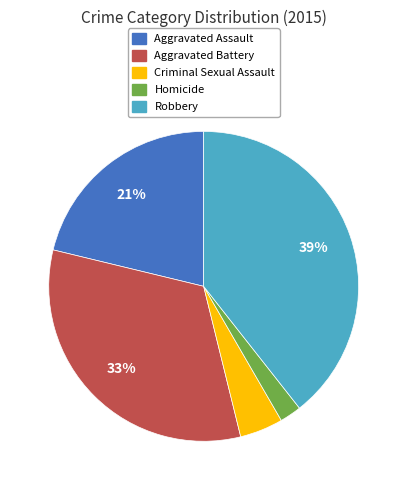

Is there a majority slice in this chart?

No